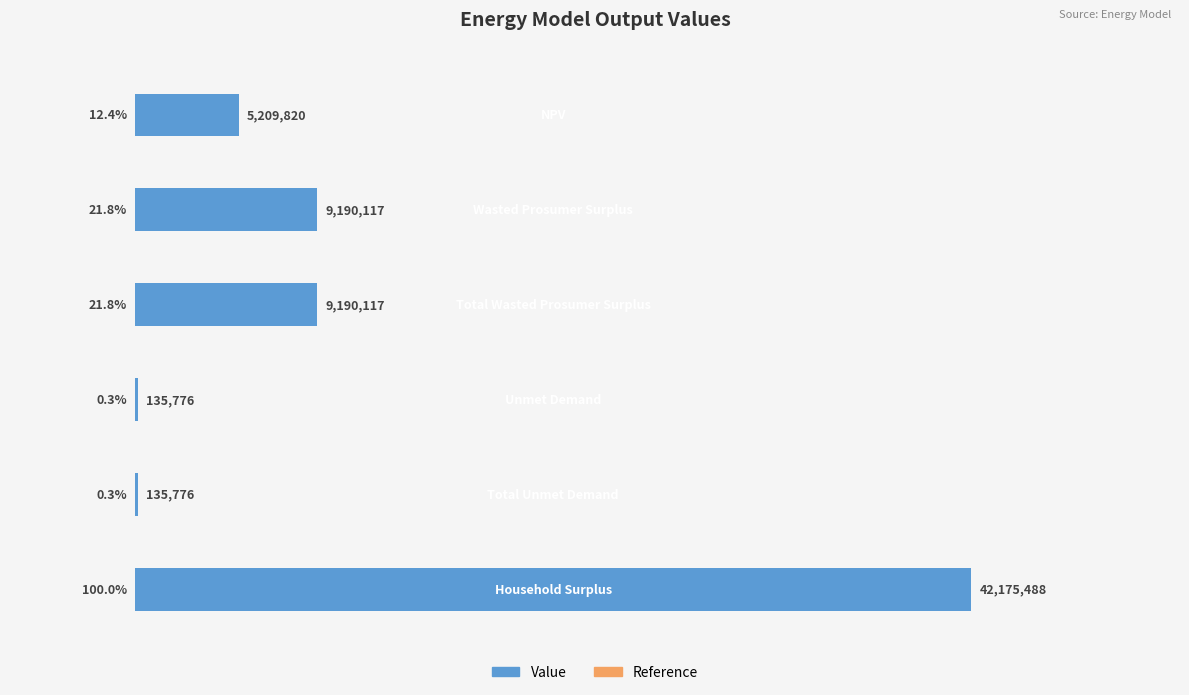

What is the maximum value shown in the chart?

42175487.9